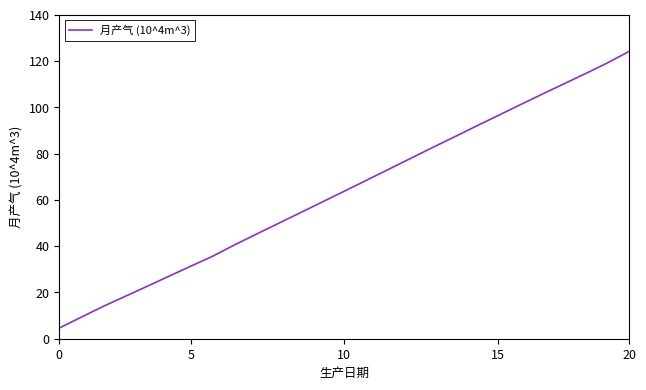

What is the greatest value displayed?

124.2